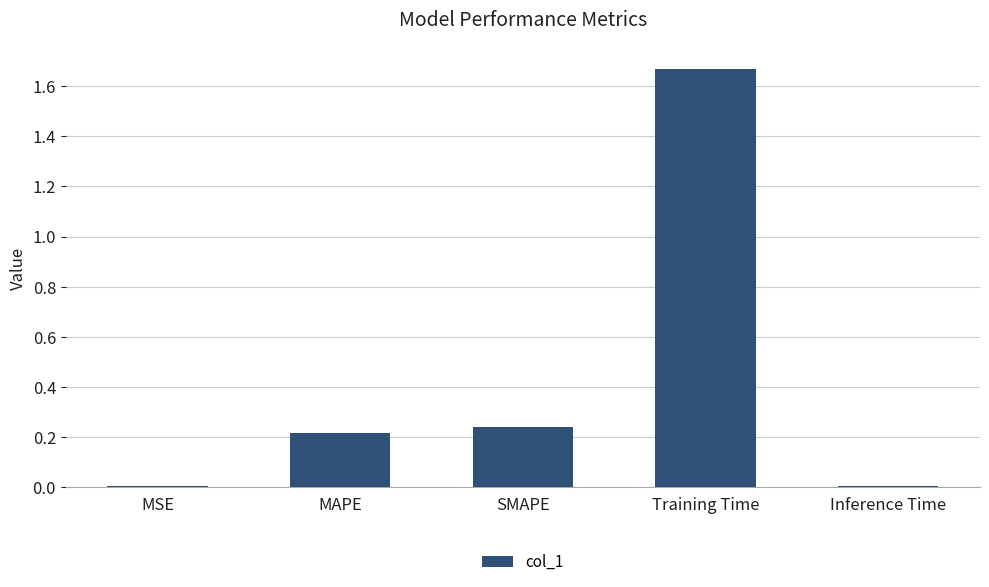

What is the label of the 3rd bar from the left?

SMAPE